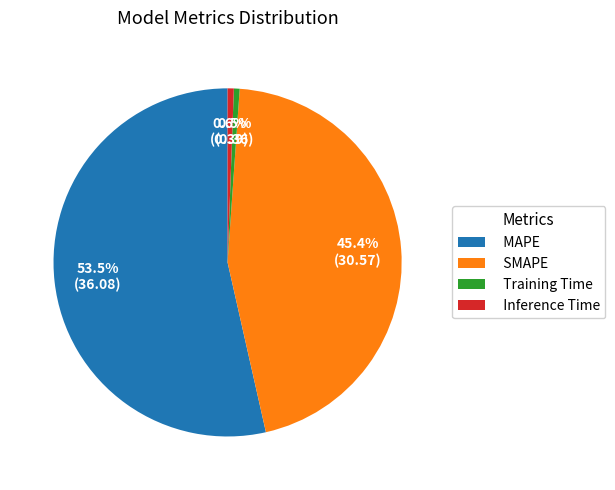

What is the majority slice?

MAPE